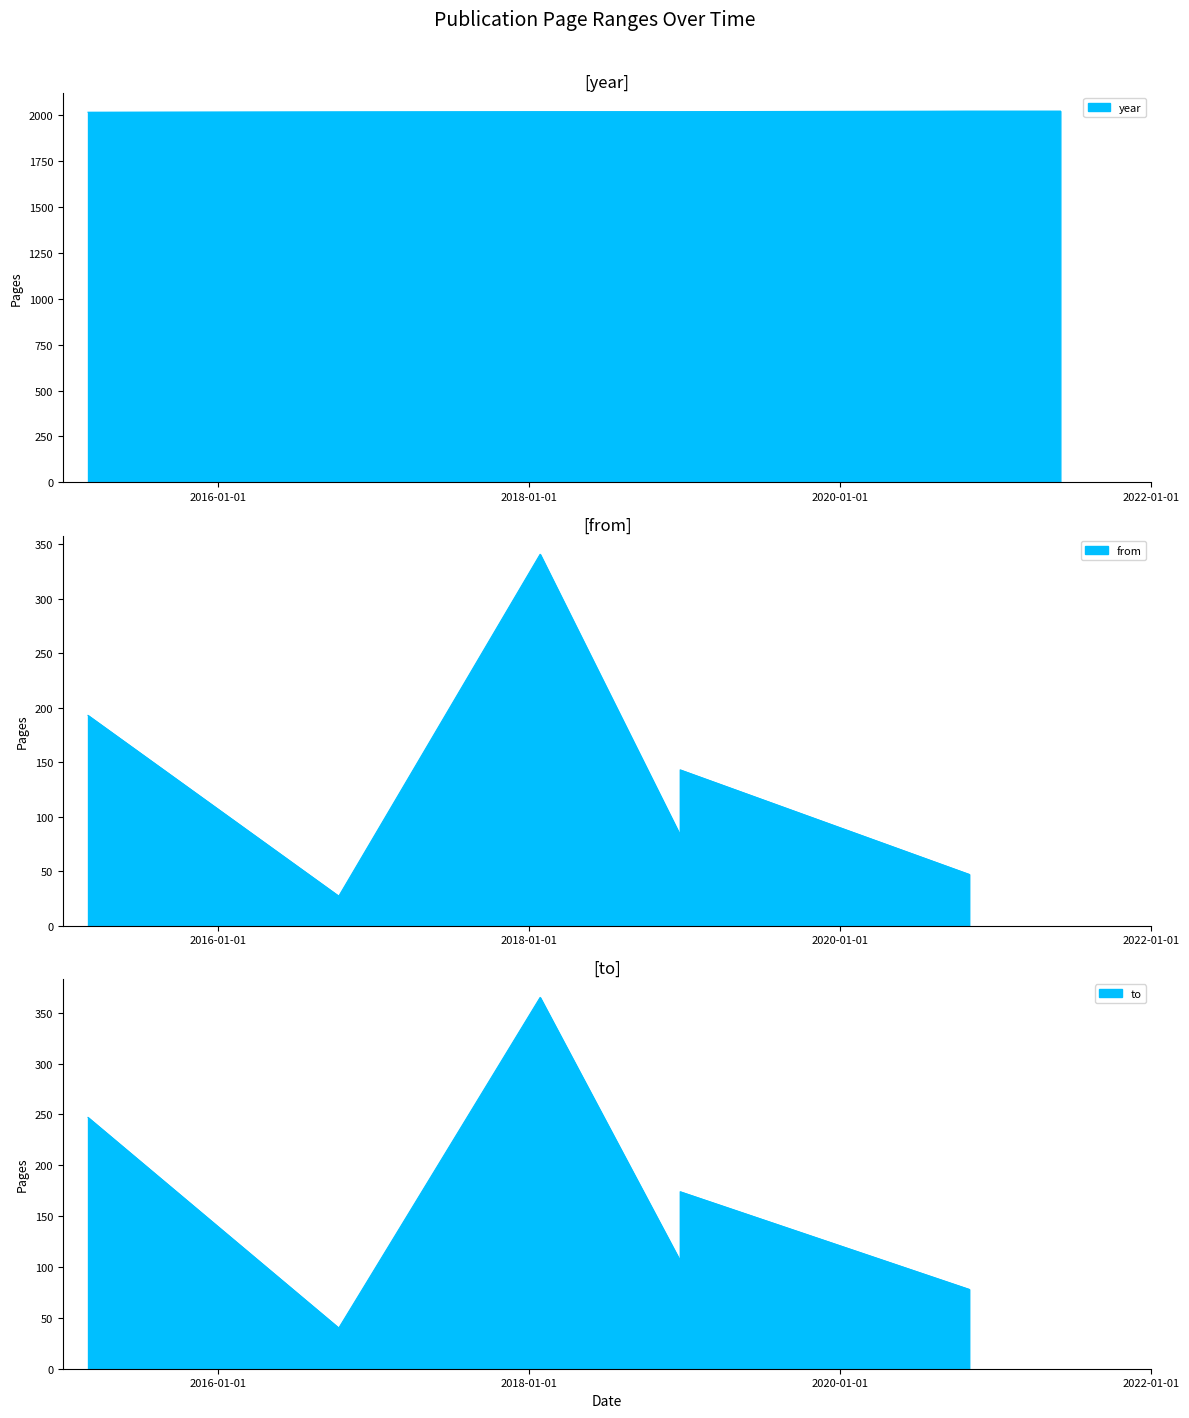

Count the number of data series in this chart.

3